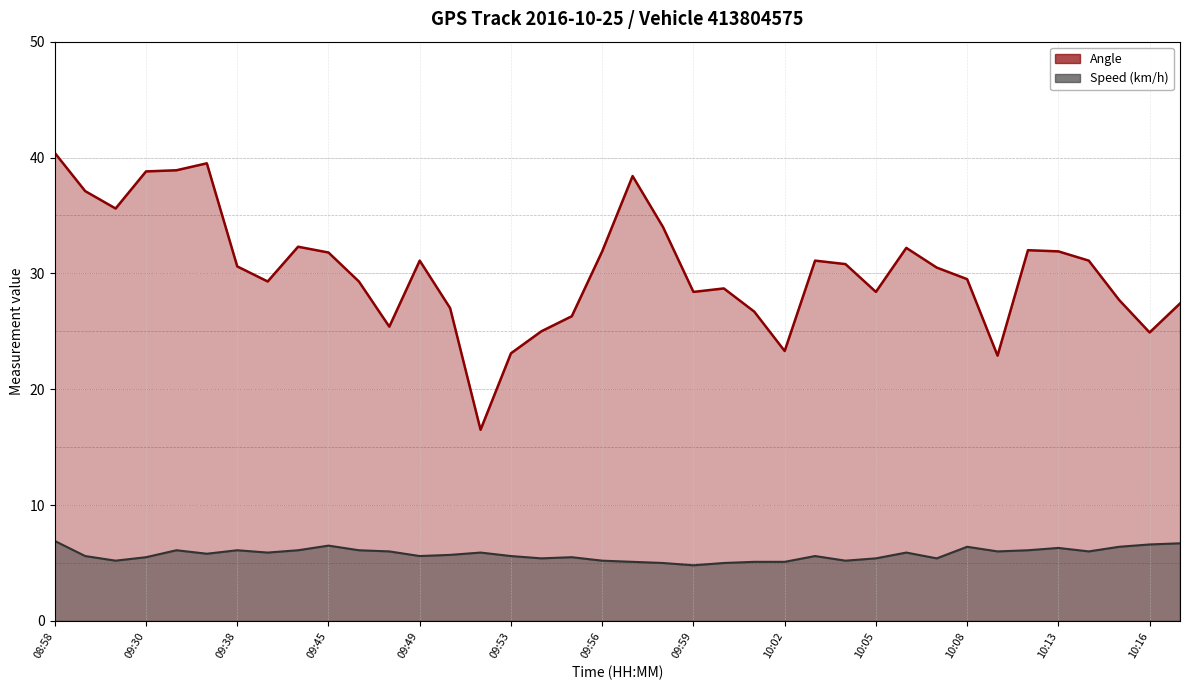

Reading left to right, extract all data points from this chart.

Speed (km/h): 6.9	5.6	5.2	5.5	6.1	5.8	6.1	5.9	6.1	6.5	6.1	6.0	5.6	5.7	5.9	5.6	5.4	5.5	5.2	5.1	5.0	4.8	5.0	5.1	5.1	5.6	5.2	5.4	5.9	5.4	6.4	6.0	6.1	6.3	6.0	6.4	6.6	6.7
Angle: 40.4	37.1	35.6	38.8	38.9	39.5	30.6	29.3	32.3	31.8	29.3	25.4	31.1	27.0	16.5	23.1	25.0	26.3	31.9	38.4	34.0	28.4	28.7	26.7	23.3	31.1	30.8	28.4	32.2	30.5	29.5	22.9	32.0	31.9	31.1	27.7	24.9	27.4